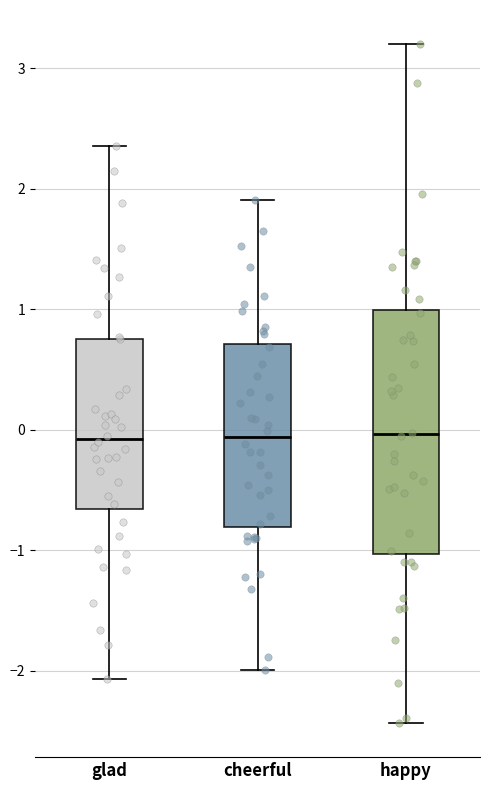

Reading left to right, transcribe this box plot: for each box, give where its median line is, the range the box spans, and where its two whiskers end, as read against the y-axis. The values are not printed on the chart, so give them approximately, as read against the axis.

glad: median -0.1, box -0.7 to 0.8, whiskers -2.1 to 2.4
cheerful: median -0.1, box -0.8 to 0.7, whiskers -2.0 to 1.9
happy: median 0.0, box -1.0 to 1.0, whiskers -2.4 to 3.2